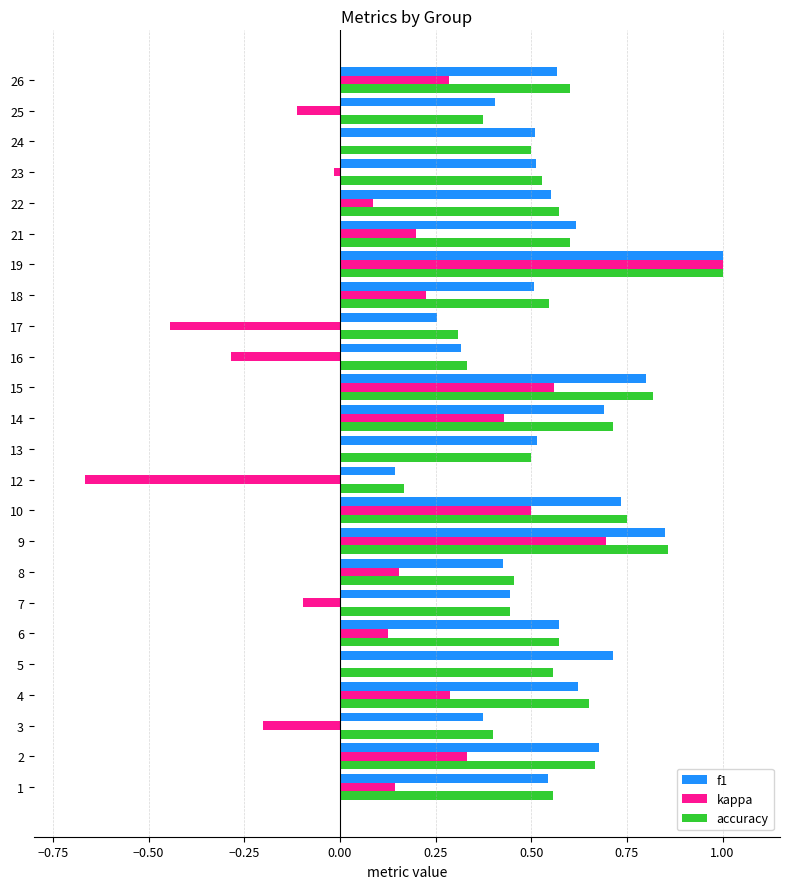

What is the maximum value for f1?

1.0